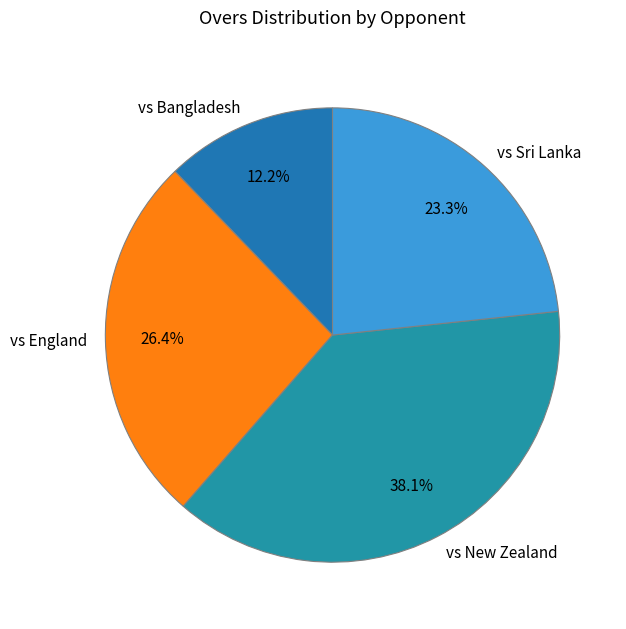

How many slices are in this pie chart?

4